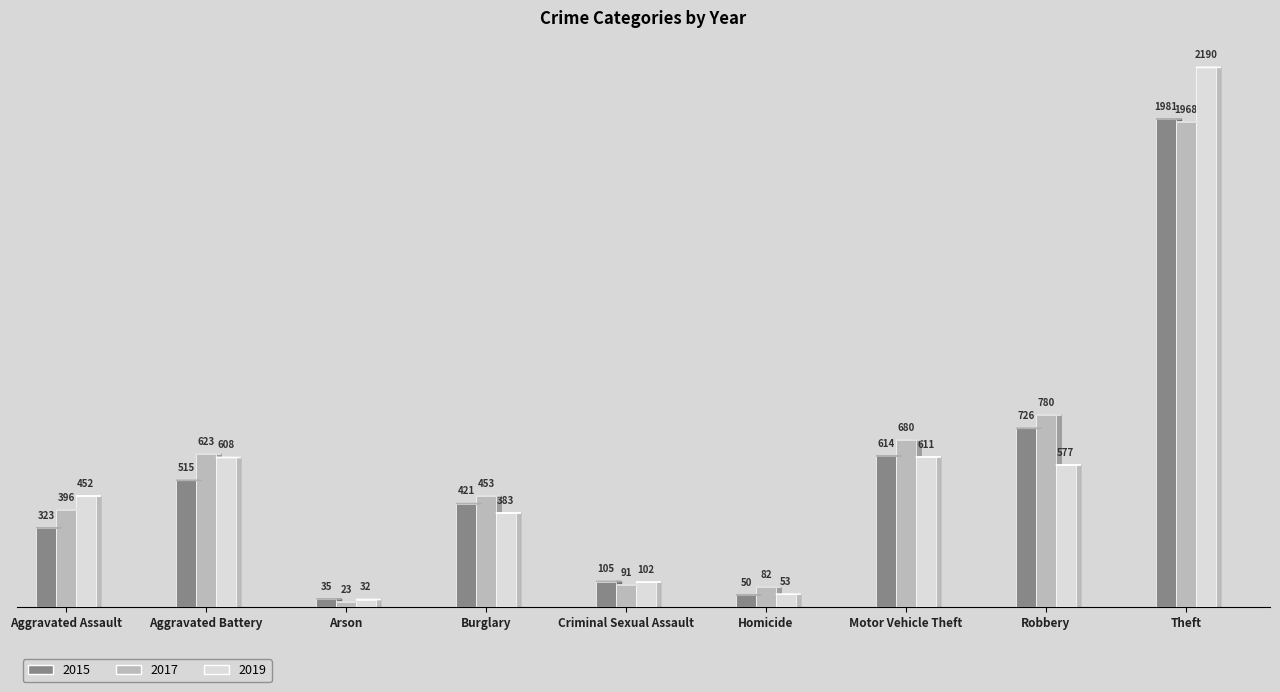

How many bars are there in total?

27